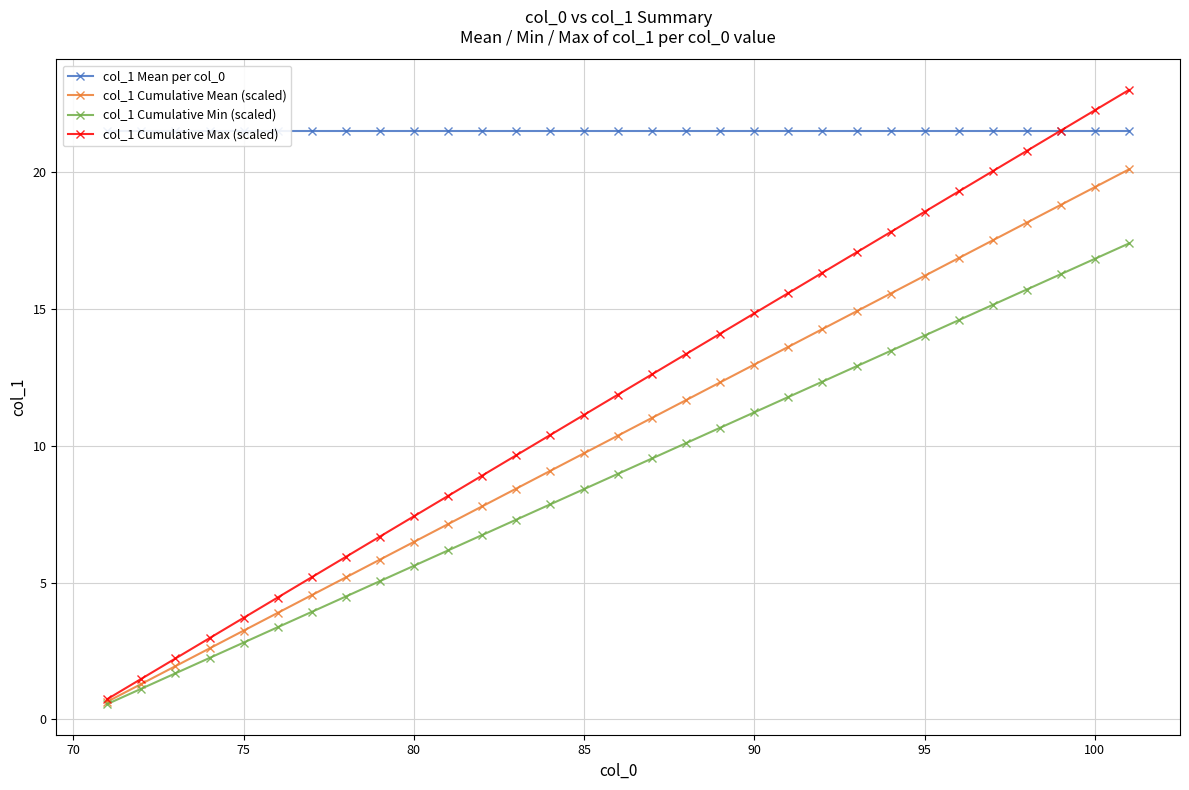

Is it true that col_1 Cumulative Mean (scaled) equals 23.3 at 90?

False